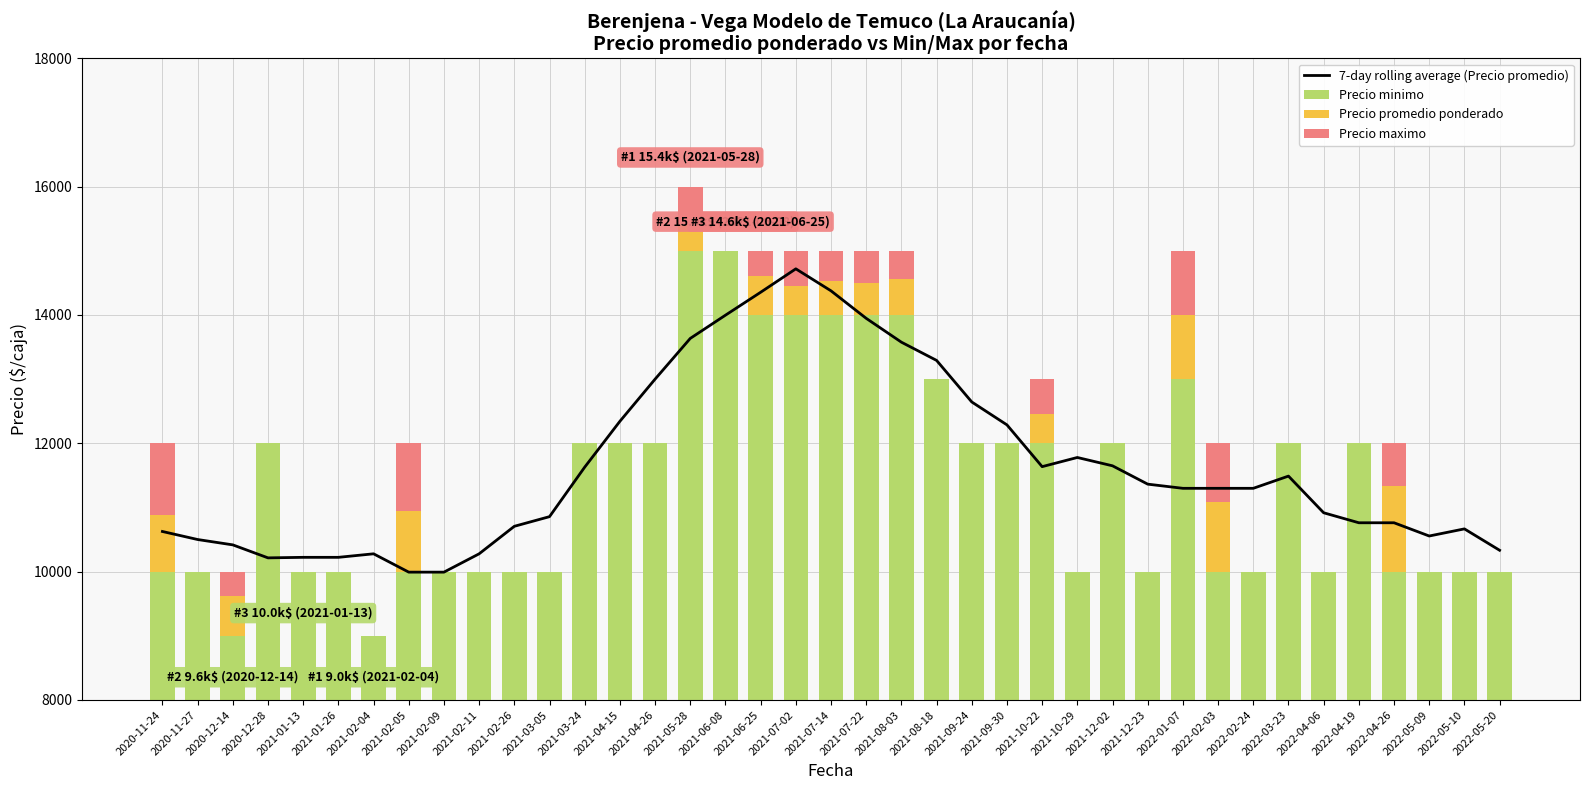

Is the value of Precio maximo at 2021-02-09 greater than the value of 7-day rolling average (Precio promedio) at 2021-02-09?

No